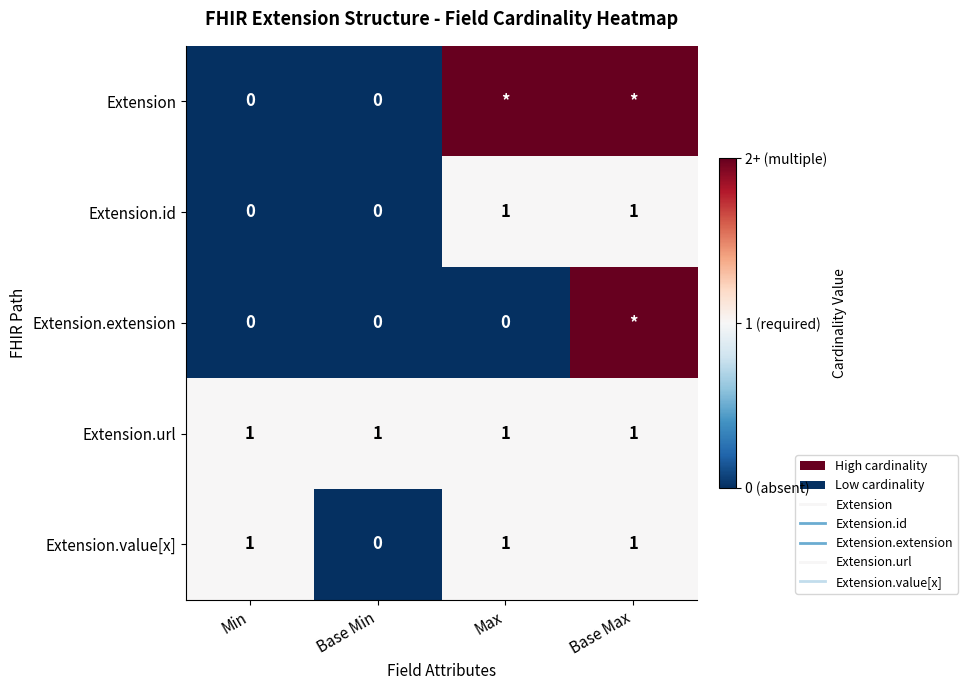

The Extension series shows 0 at Min. True or false?

True